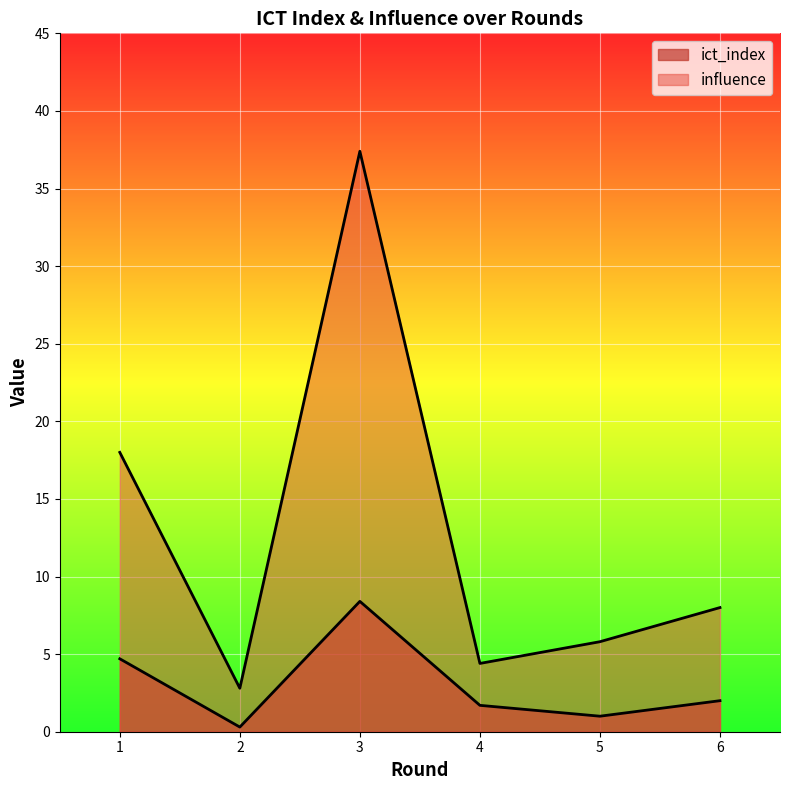

True or false: ict_index has a value of 0.2 at 2.

False